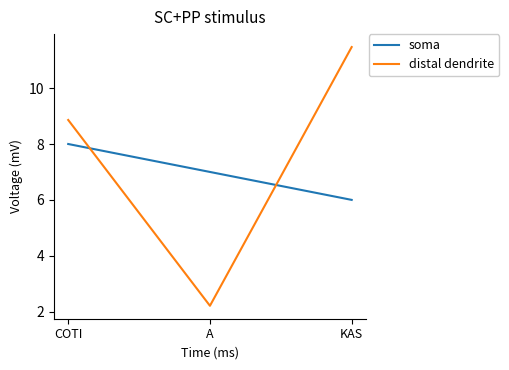

How many values in the soma series are below 7?

1